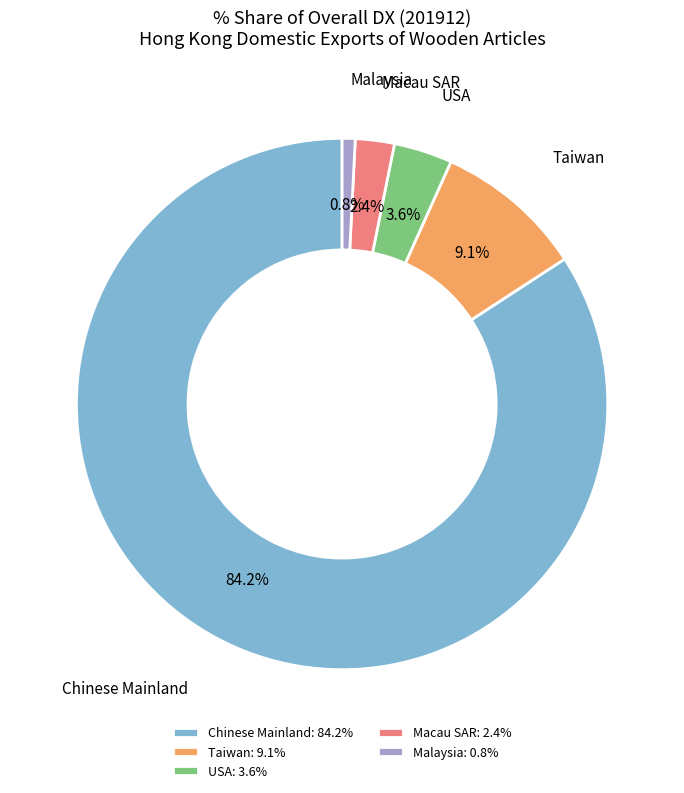

How many slices are in this pie chart?

5